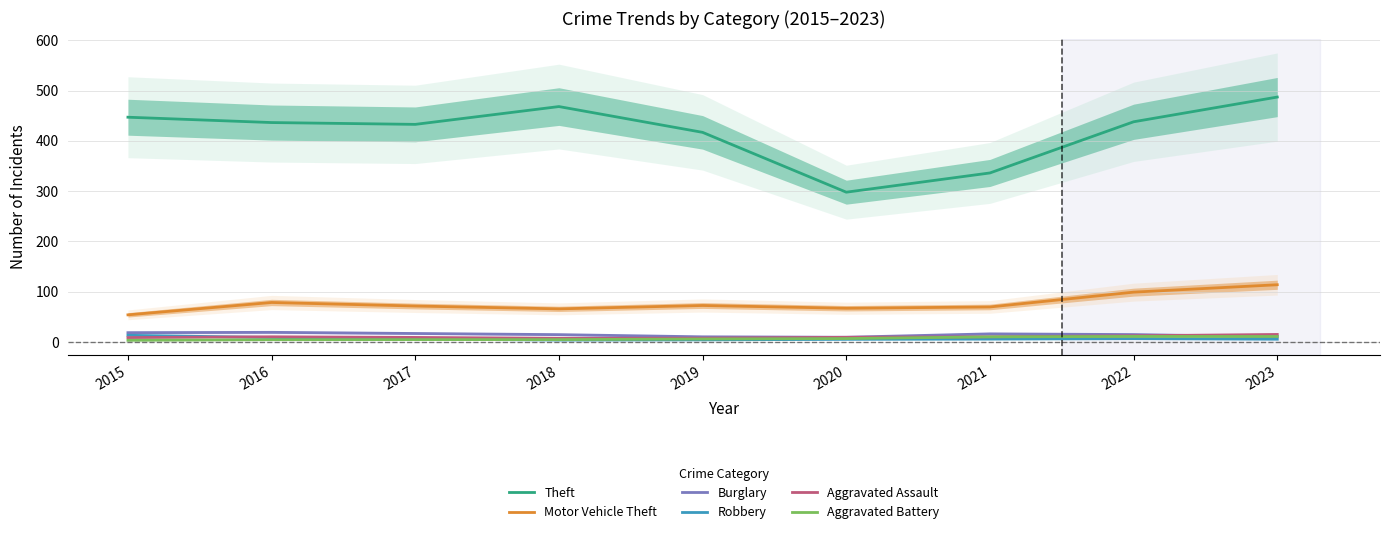

What is the approximate value of Burglary at 2017?

17.0